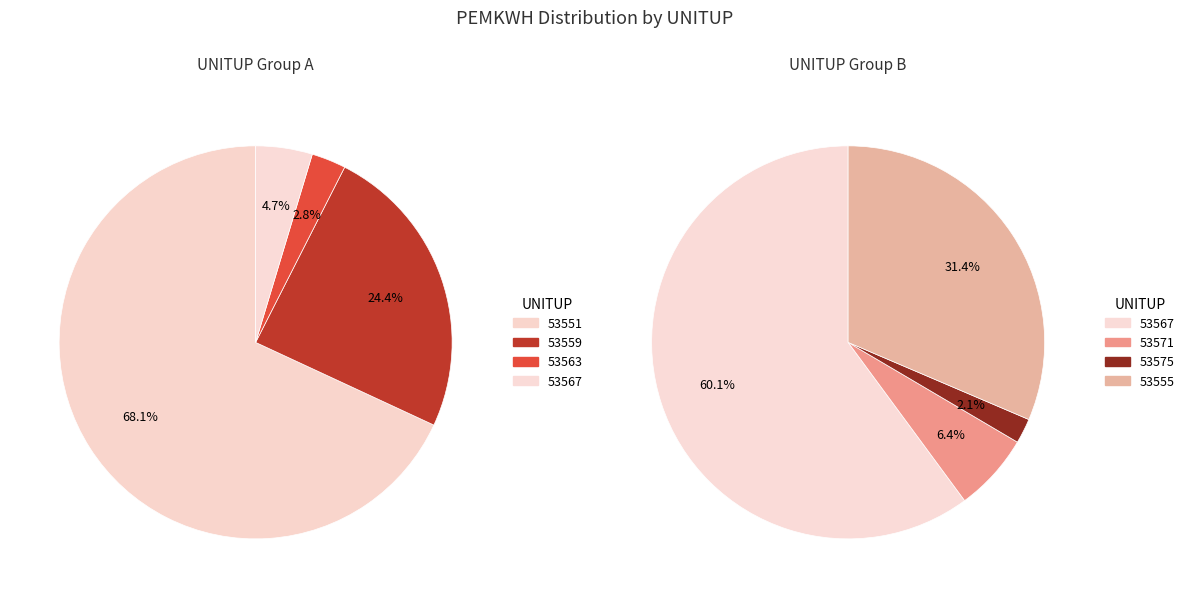

What is the change in value from 53559 to 53575?

-7